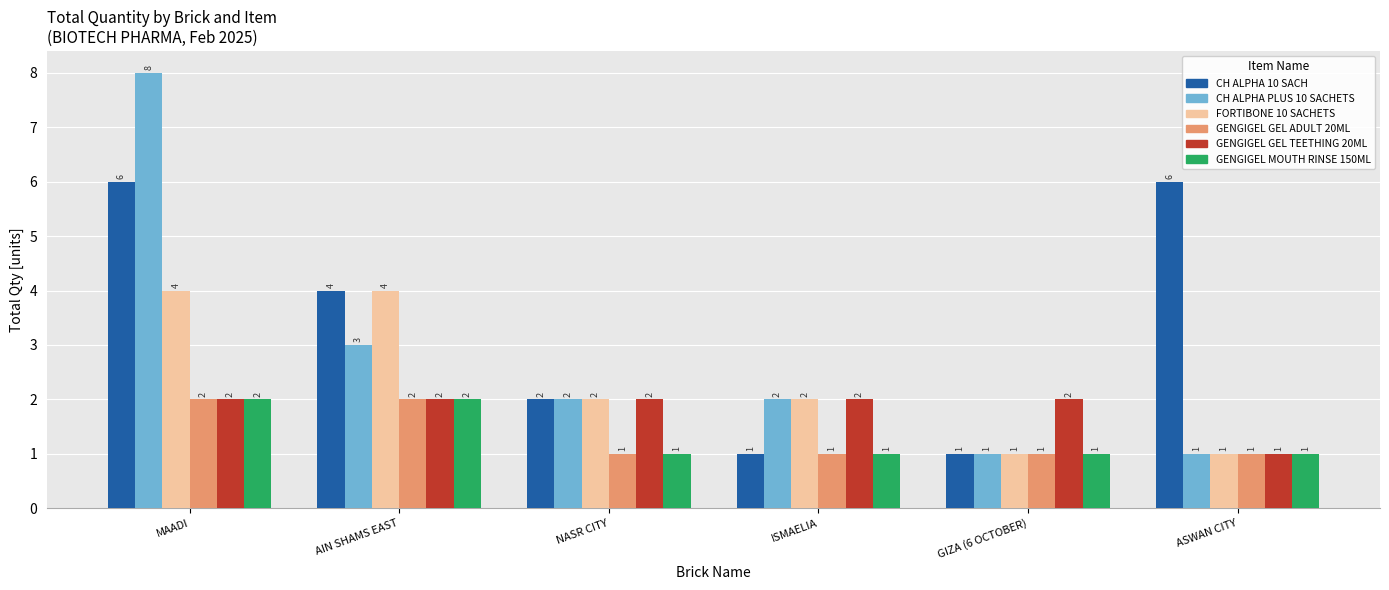

What is the value of the GENGIGEL MOUTH RINSE 150ML bar at the 2nd from the left?

2